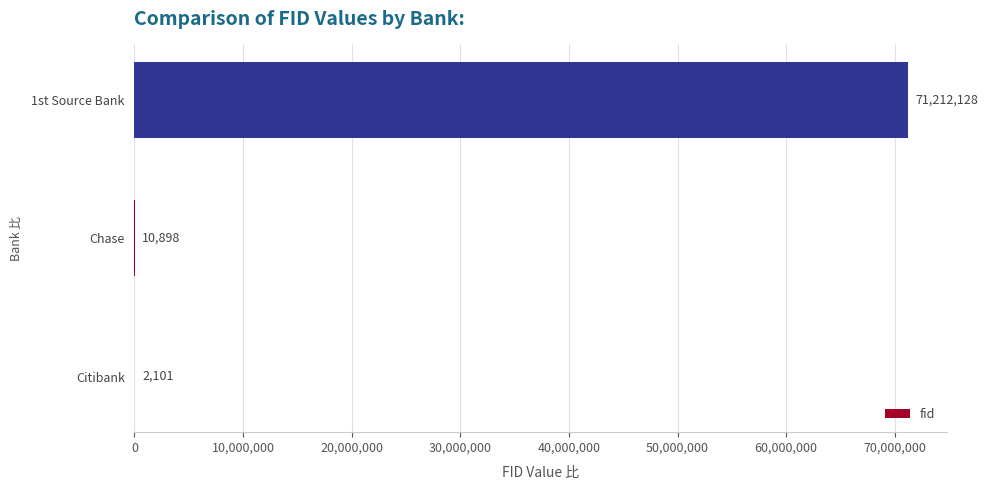

Is it true that the value at 1st Source Bank is 71212128?

True